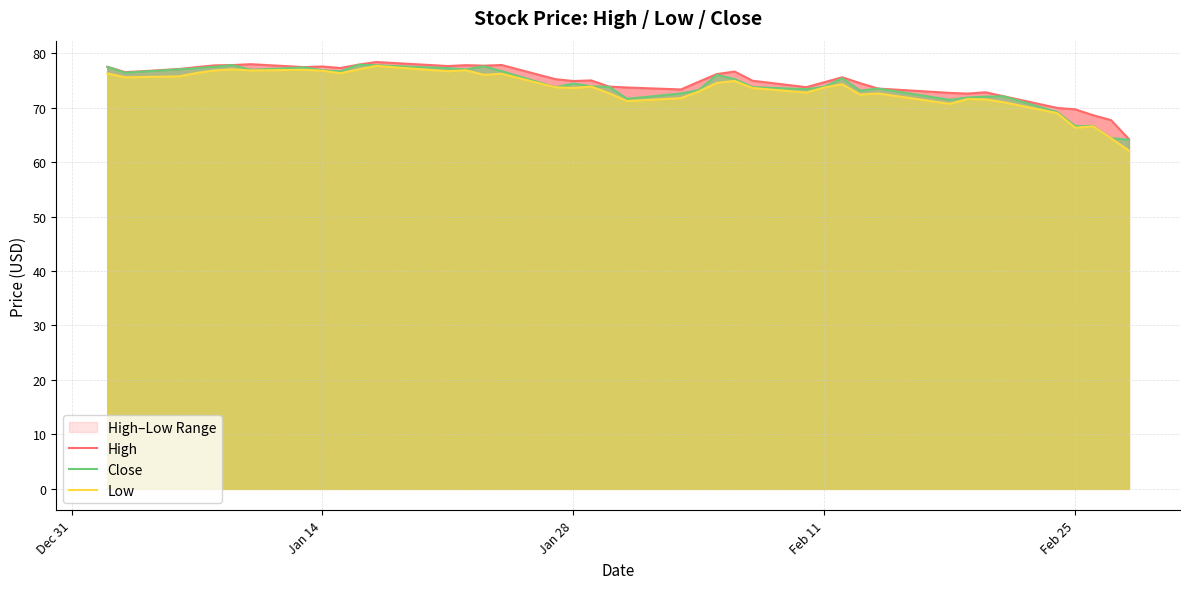

How many values in the High series are below 75?

19